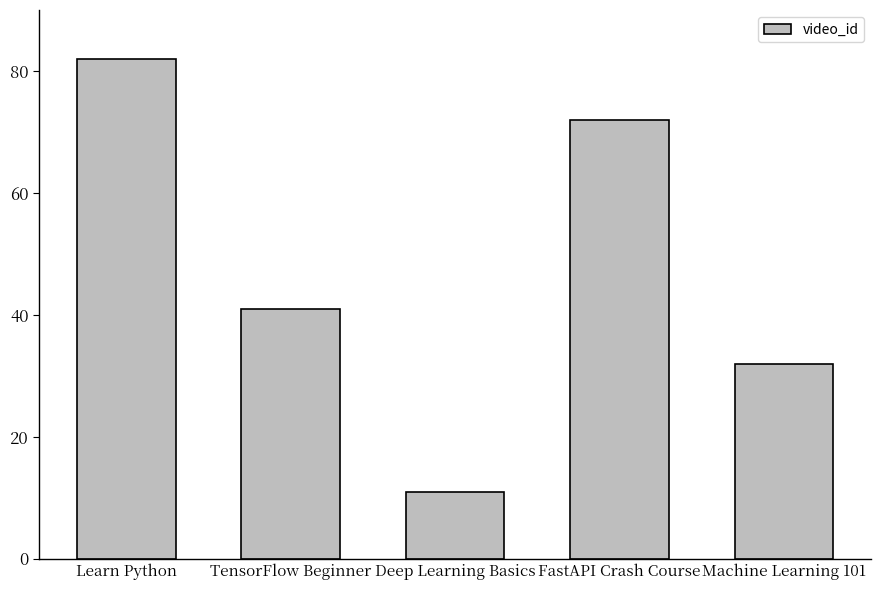

How many bars are there in total?

5